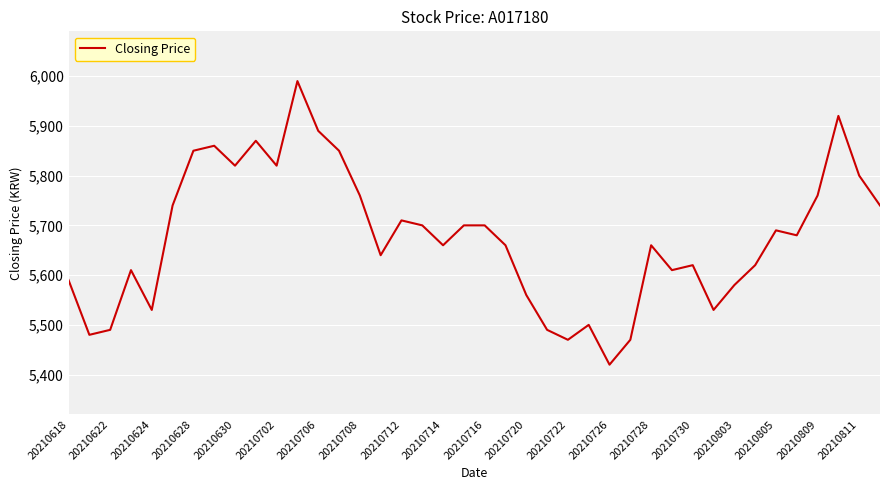

What is the minimum value shown in the chart?

5420